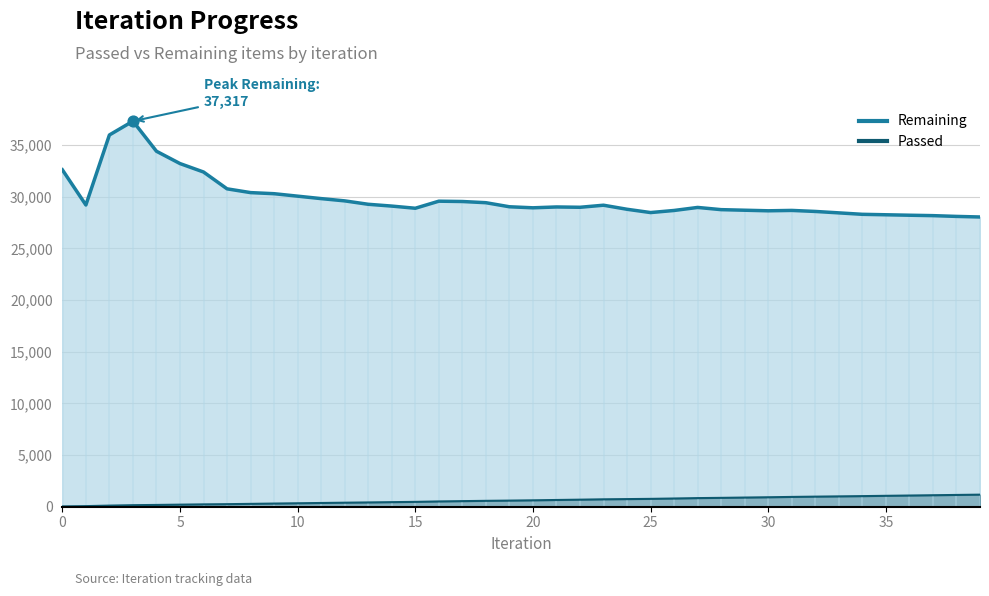

At which category is the sum across all series the highest?

3